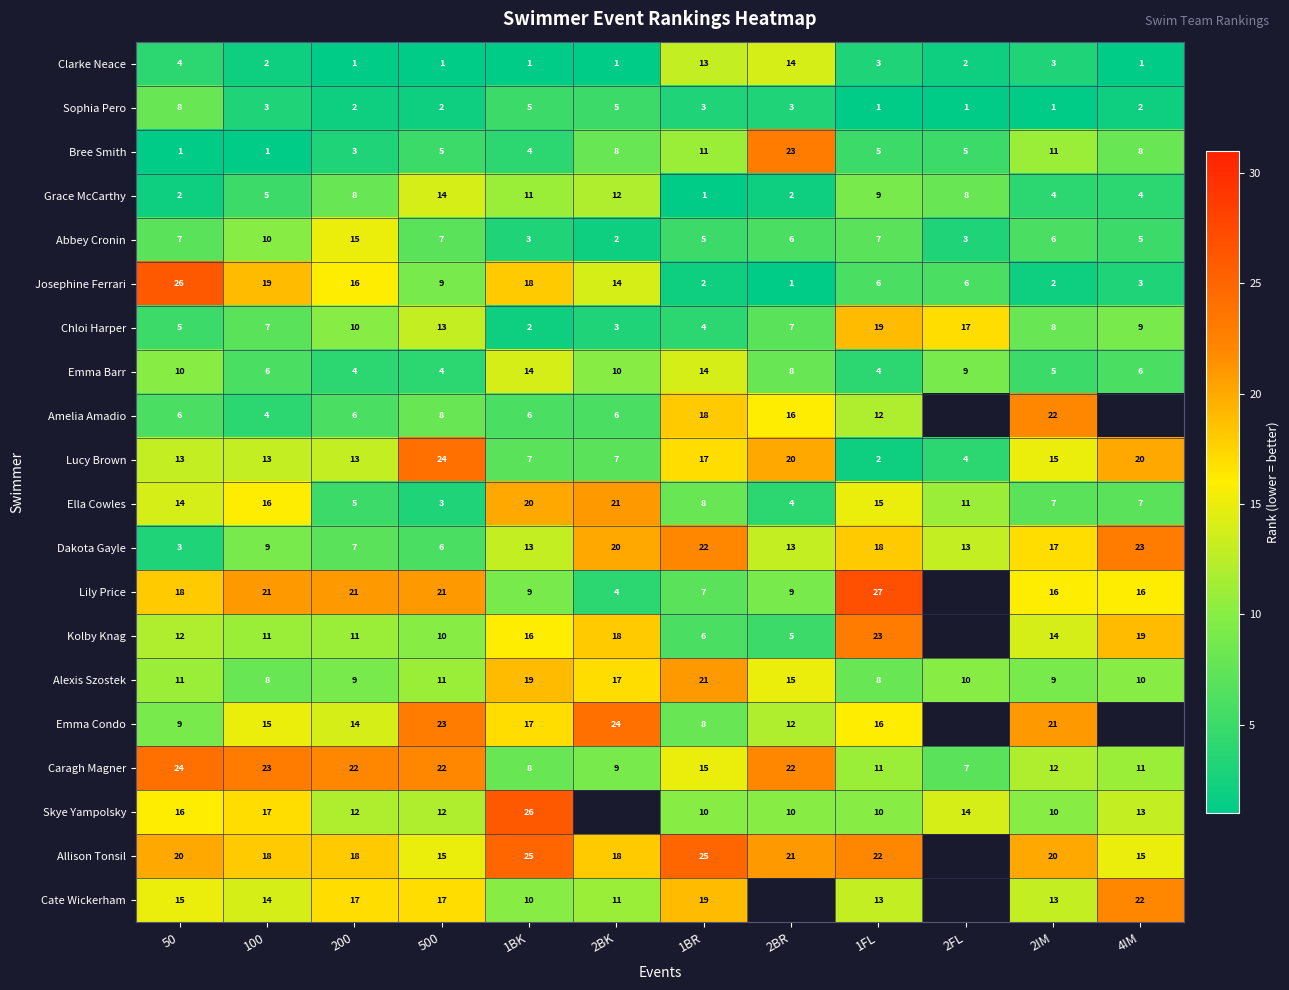

What is the average value of the Ella Cowles series?

11